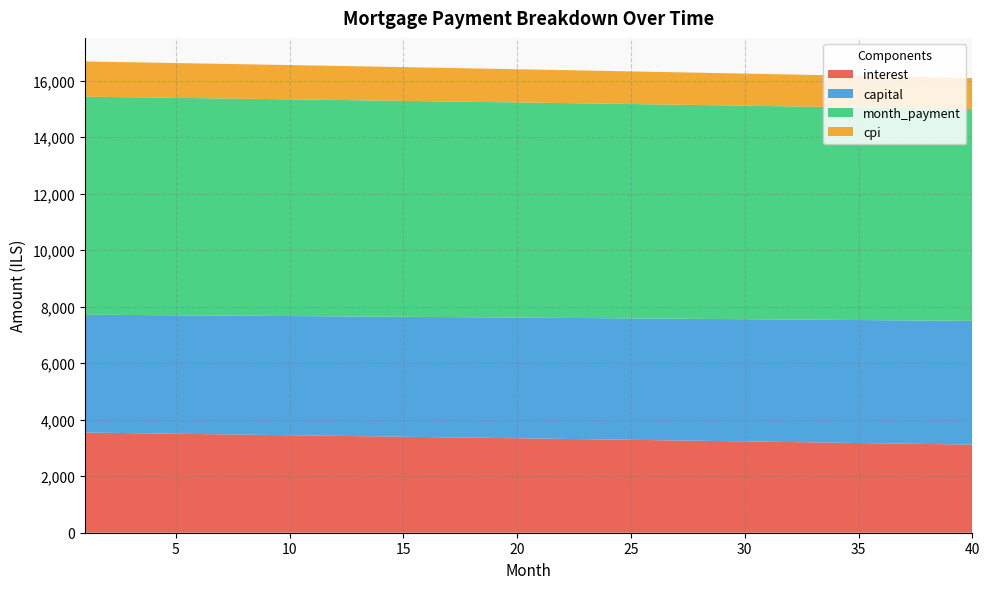

Reading left to right, transcribe all the data shown in this chart.

interest: 1=3546.1	2=3535.7	3=3525.3	4=3514.9	5=3504.5	6=3494.0	7=3483.4	8=3472.9	9=3462.3	10=3451.7	11=3441.1	12=3430.4	13=3419.7	14=3408.9	15=3398.2	16=3387.3	17=3376.5	18=3365.6	19=3354.7	20=3343.8	21=3332.8	22=3321.8	23=3310.8	24=3299.7	25=3288.6	26=3277.5	27=3266.3	28=3255.1	29=3243.9	30=3232.6	31=3221.3	32=3210.0	33=3198.6	34=3187.2	35=3175.8	36=3164.3	37=3152.8	38=3141.3	39=3129.7	40=3118.1
capital: 1=4171.9	2=4177.1	3=4182.3	4=4187.5	5=4192.8	6=4198.0	7=4203.3	8=4208.5	9=4213.8	10=4219.0	11=4224.3	12=4229.6	13=4234.9	14=4240.2	15=4245.5	16=4250.8	17=4256.1	18=4261.4	19=4266.8	20=4272.1	21=4277.4	22=4282.8	23=4288.1	24=4293.5	25=4298.9	26=4304.2	27=4309.6	28=4315.0	29=4320.4	30=4325.8	31=4331.2	32=4336.6	33=4342.0	34=4347.4	35=4352.9	36=4358.3	37=4363.8	38=4369.2	39=4374.7	40=4380.2
month_payment: 1=7718.0	2=7712.8	3=7707.6	4=7702.4	5=7697.2	6=7692.0	7=7686.7	8=7681.4	9=7676.1	10=7670.8	11=7665.4	12=7660.0	13=7654.6	14=7649.1	15=7643.6	16=7638.1	17=7632.6	18=7627.1	19=7621.5	20=7615.9	21=7610.2	22=7604.6	23=7598.9	24=7593.2	25=7587.5	26=7581.7	27=7575.9	28=7570.1	29=7564.3	30=7558.4	31=7552.5	32=7546.6	33=7540.6	34=7534.7	35=7528.7	36=7522.6	37=7516.6	38=7510.5	39=7504.4	40=7498.3
cpi: 1=1246.3	2=1242.7	3=1239.0	4=1235.3	5=1231.6	6=1227.9	7=1224.2	8=1220.5	9=1216.7	10=1213.0	11=1209.2	12=1205.4	13=1201.7	14=1197.8	15=1194.0	16=1190.2	17=1186.4	18=1182.5	19=1178.7	20=1174.8	21=1170.9	22=1167.0	23=1163.2	24=1159.2	25=1155.3	26=1151.4	27=1147.4	28=1143.5	29=1139.5	30=1135.5	31=1131.5	32=1127.5	33=1123.5	34=1119.5	35=1115.4	36=1111.4	37=1107.3	38=1103.2	39=1099.1	40=1095.0